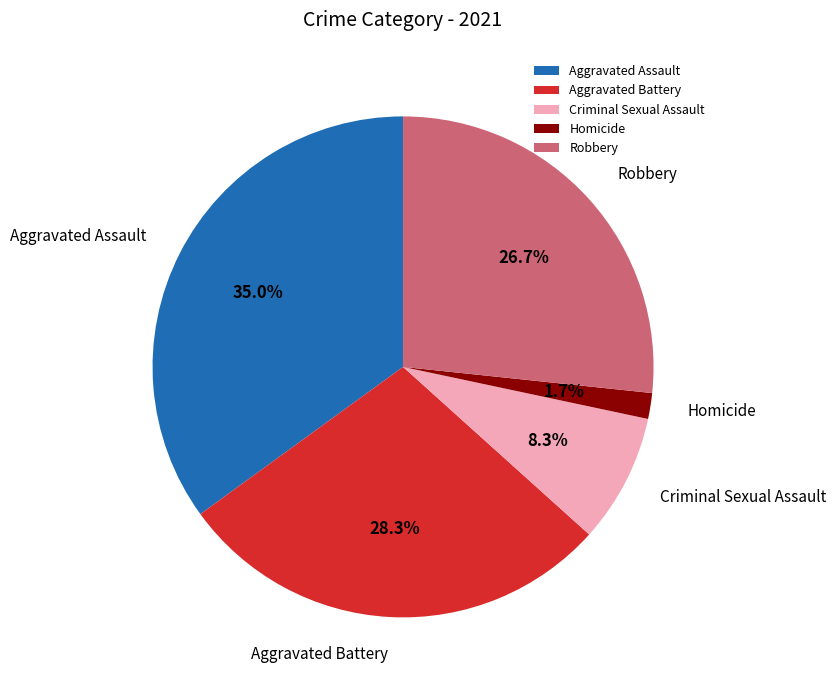

How many segments does this pie chart have?

5